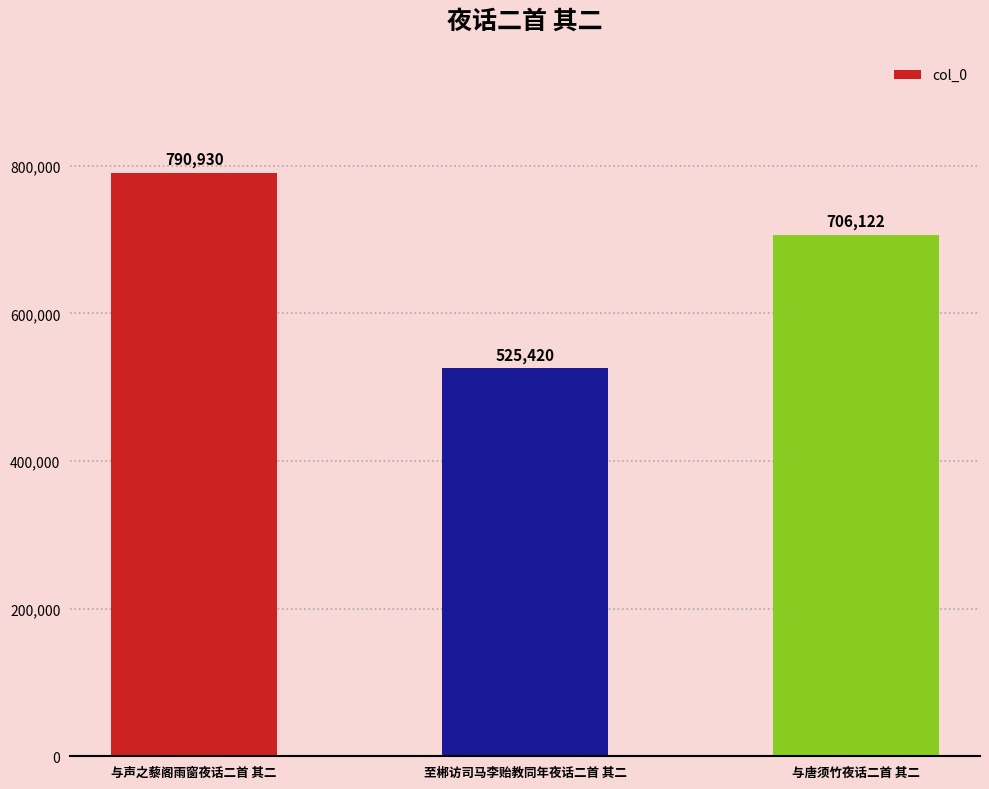

Between 至郴访司马李贻教同年夜话二首 其二 and 与唐须竹夜话二首 其二, which is larger?

与唐须竹夜话二首 其二